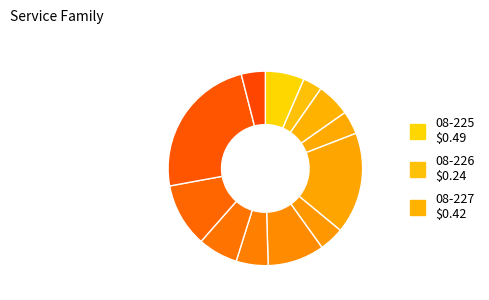

To the nearest percent, what is the average slice percentage?

8%